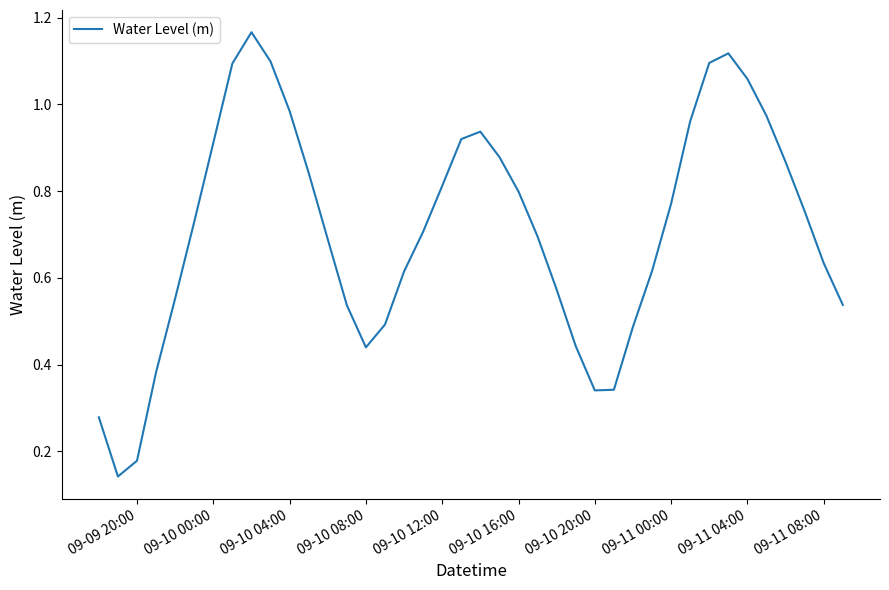

True or false: the data shows 0.0 at 09-09 20:00.

False